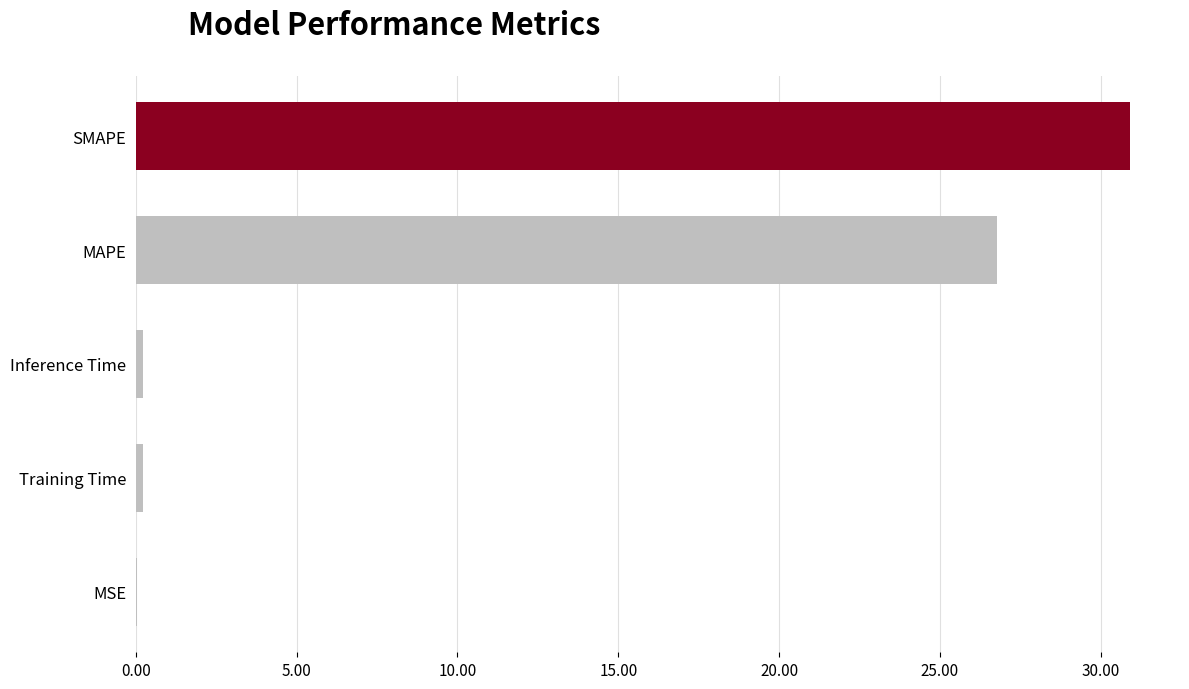

Which has a higher value, SMAPE or MSE?

SMAPE